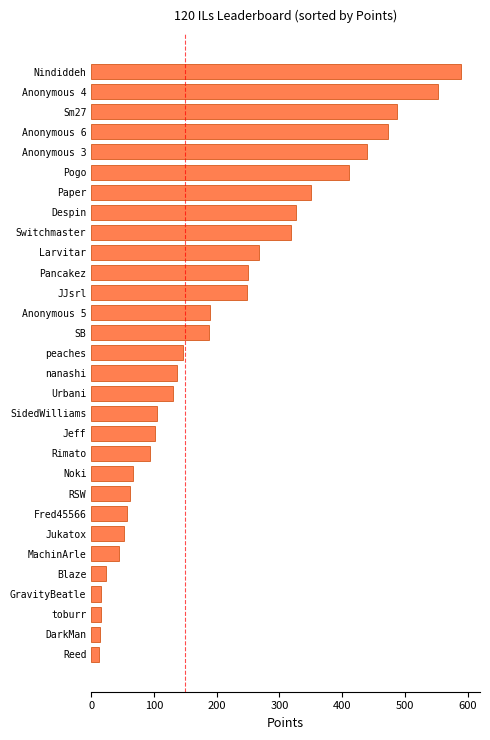

What is the greatest value displayed?

590